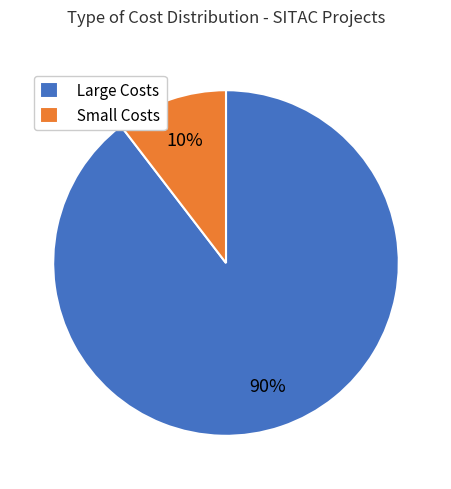

Which slice is the smallest?

Small Costs